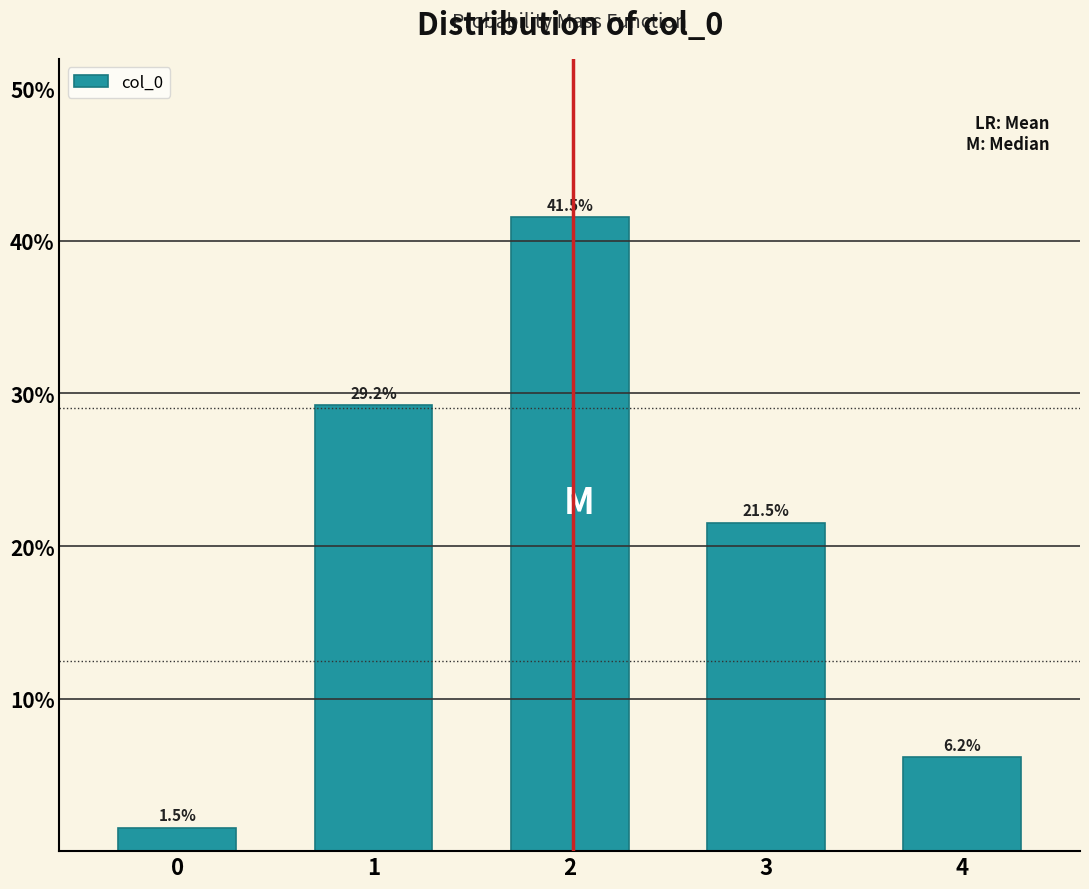

Reading right to left, transcribe all the data shown in this chart.

6.2	21.5	41.5	29.2	1.5